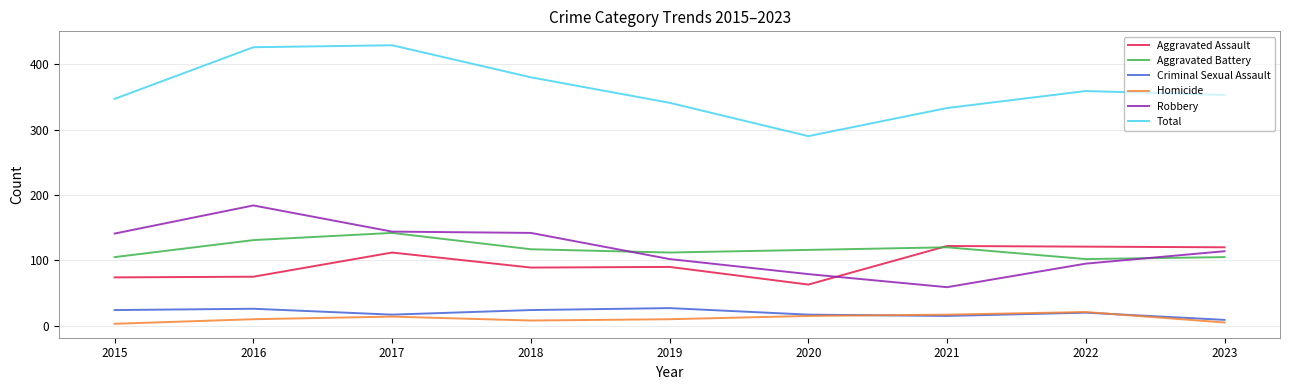

What are all the series names shown in the legend?

Aggravated Assault, Aggravated Battery, Criminal Sexual Assault, Homicide, Robbery, Total